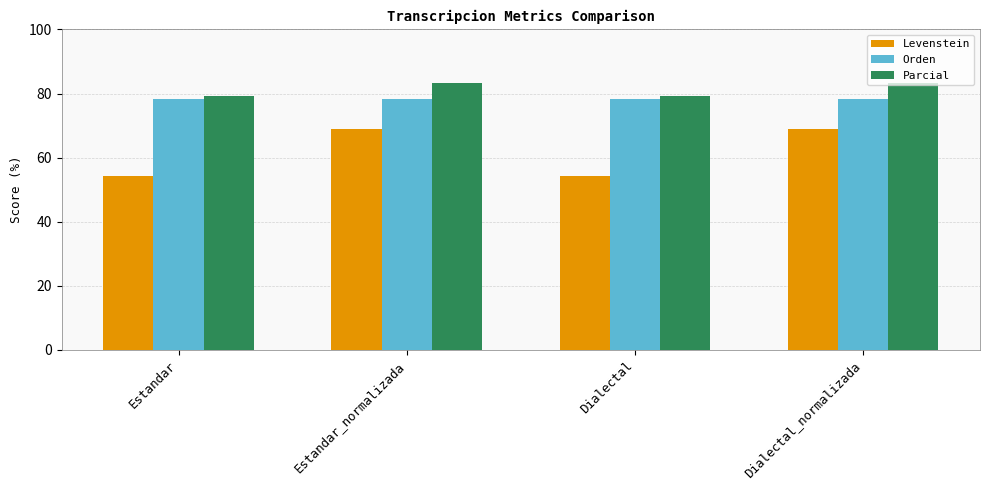

What are all the series names shown in the legend?

Levenstein, Orden, Parcial